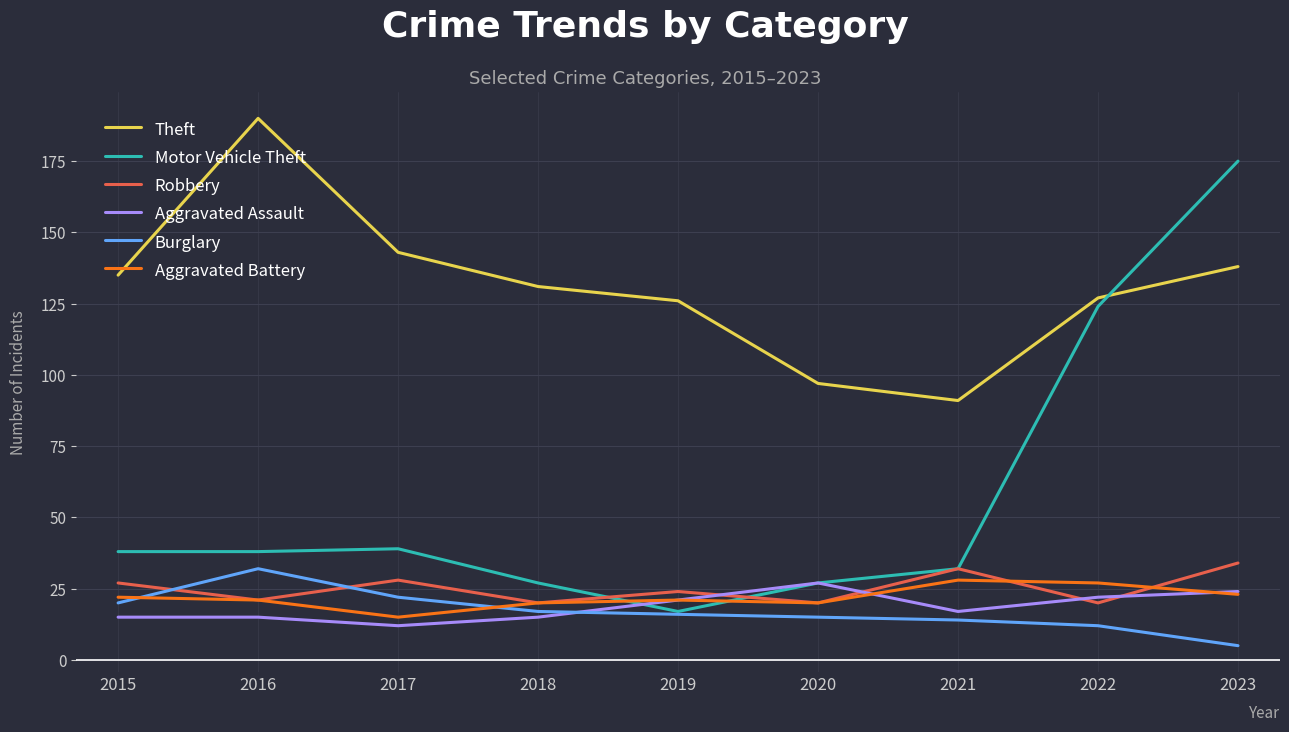

Between 2019 and 2020, which series saw the biggest shift?

Theft